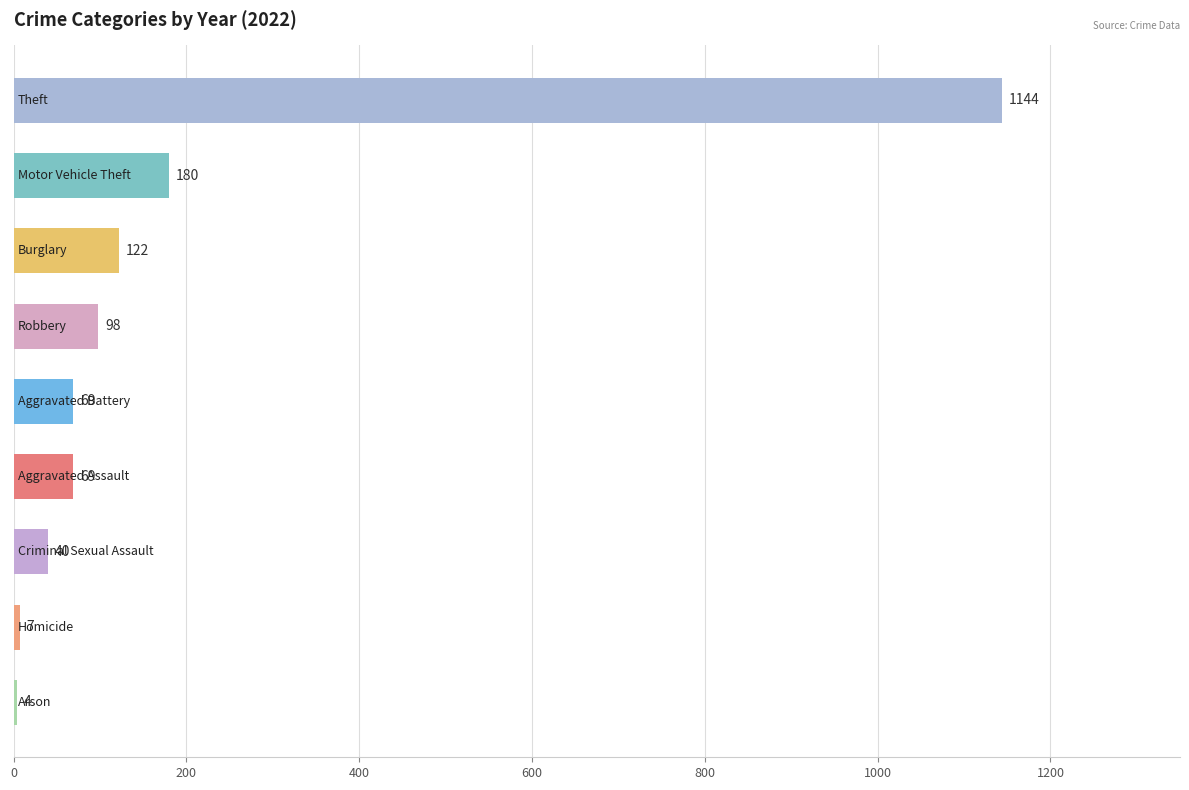

What is the sum of all values?

1733